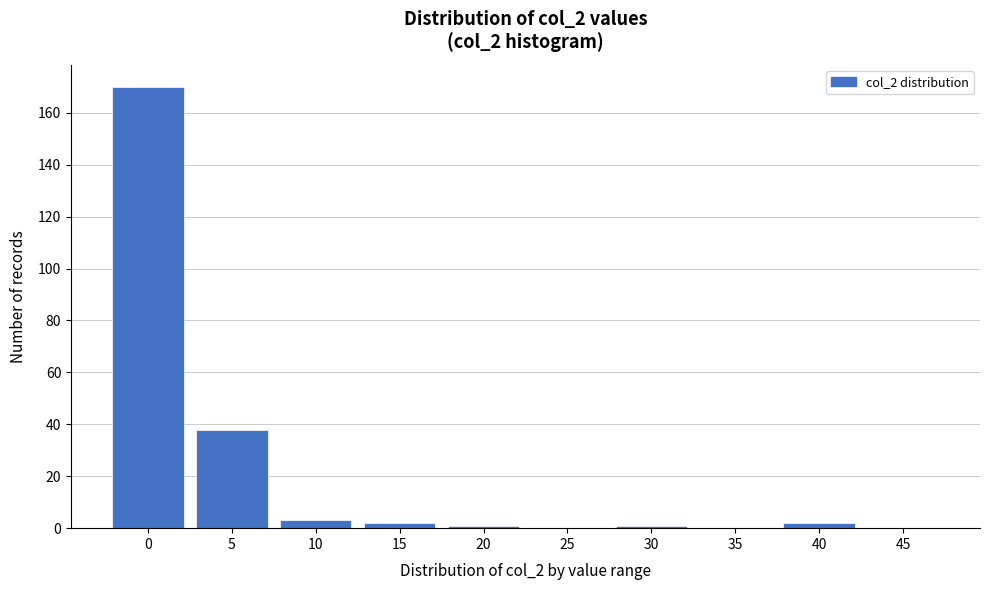

Reading left to right, list all the values displayed in this chart.

0=170	5=38	10=3	15=2	20=1	25=0	30=1	35=0	40=2	45=0